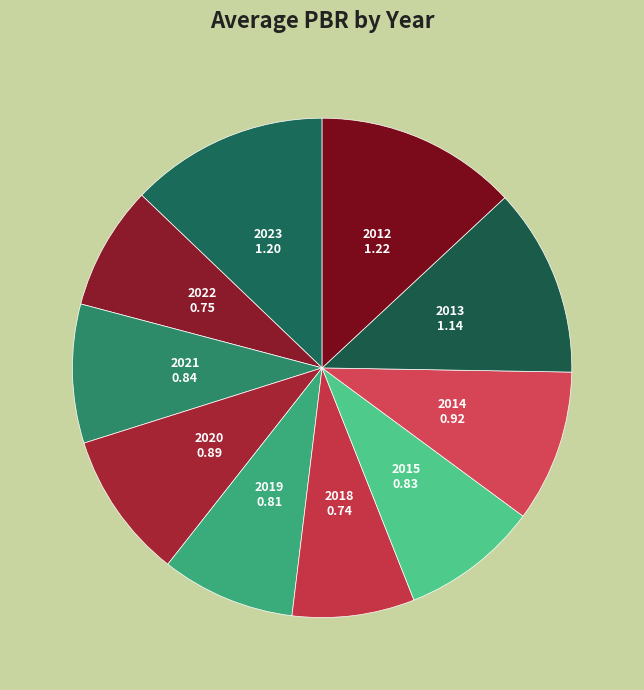

True or false: 2020 accounts for 2% of the total.

False